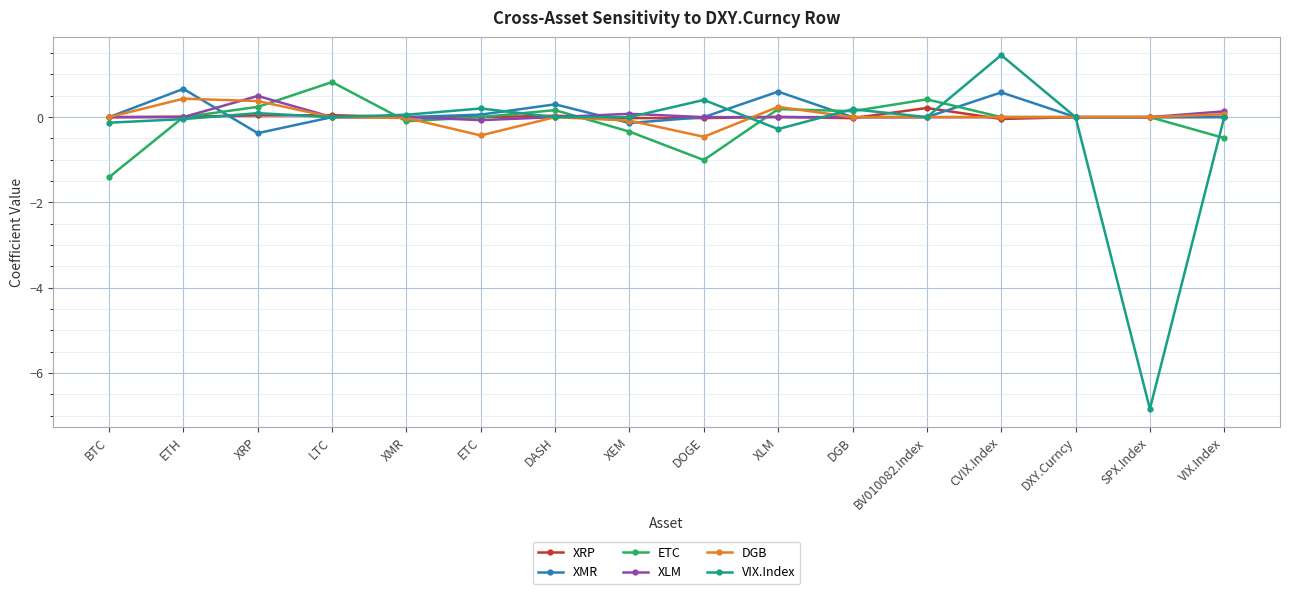

True or false: ETC has more than 2 points higher than both neighbors.

True